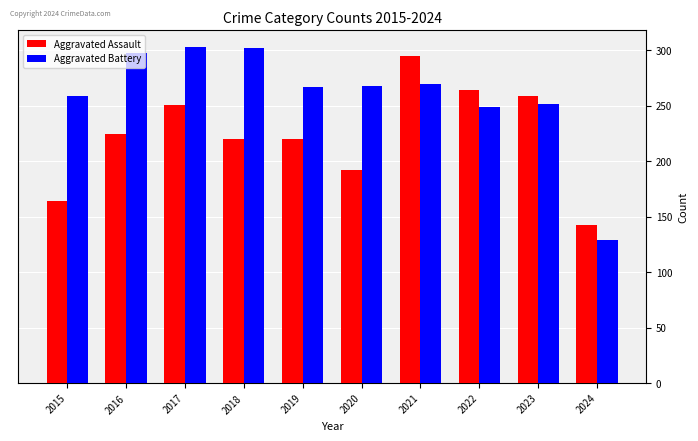

What is the total value across all series at 2022?

513